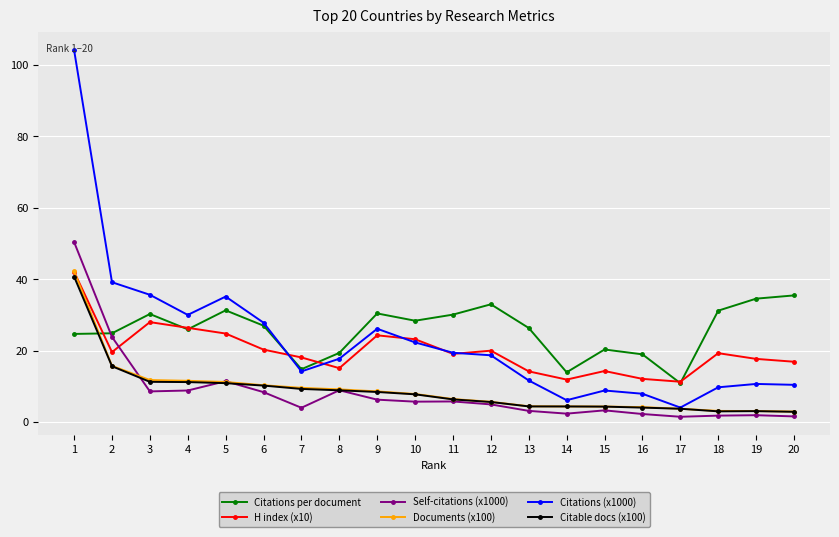

What is the value of the Citations (x1000) point at the 7th from the left?

14.2